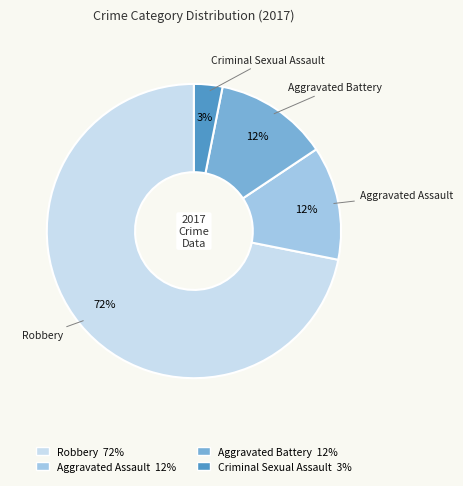

To the nearest percent, what is the average slice percentage?

25%